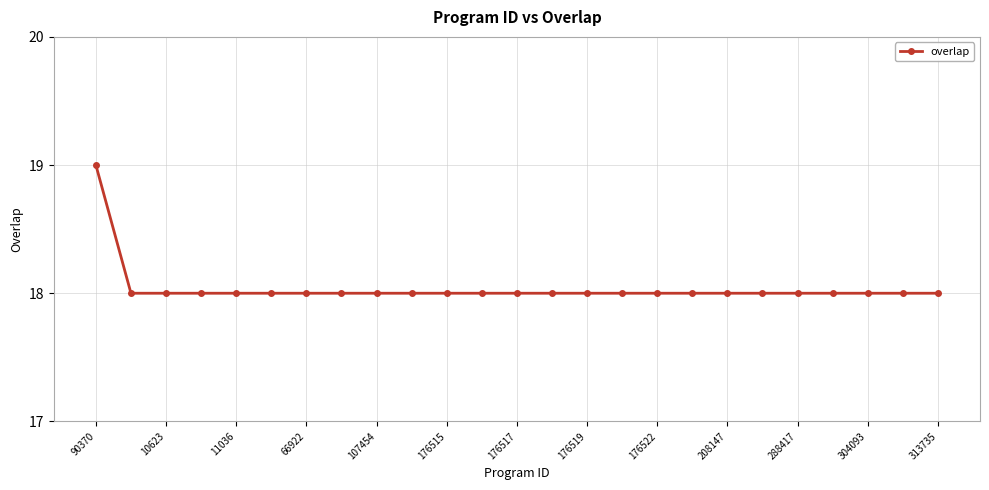

What is the average value?

18